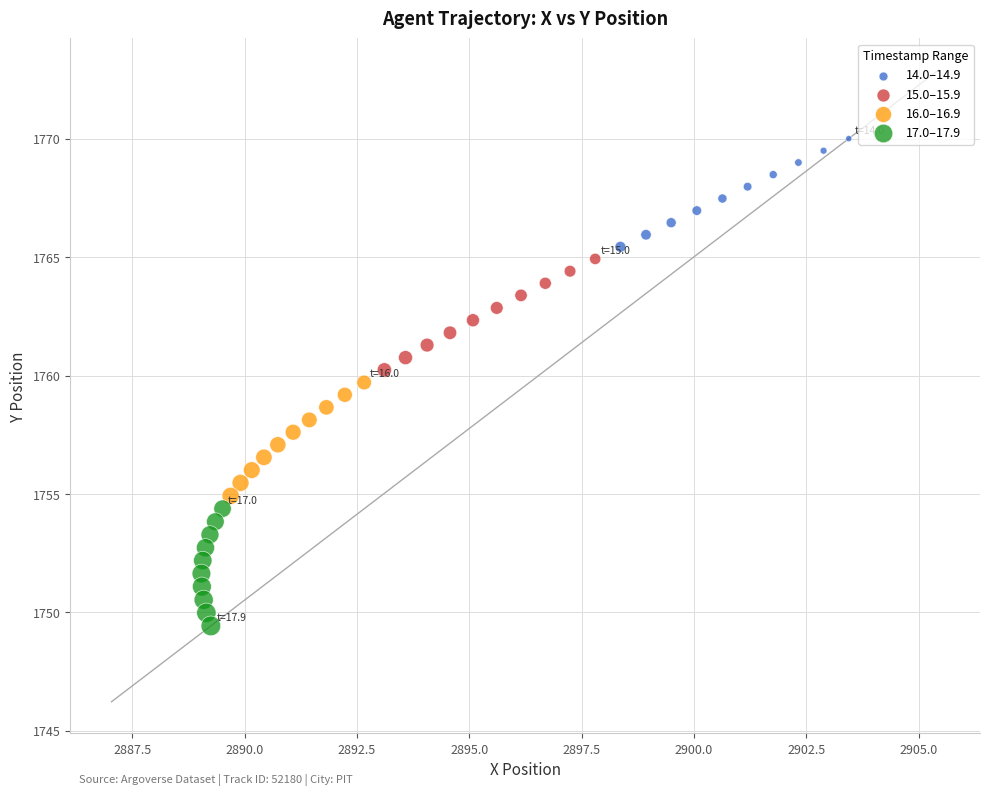

Which series reaches the maximum Y coordinate?

14.0–14.9